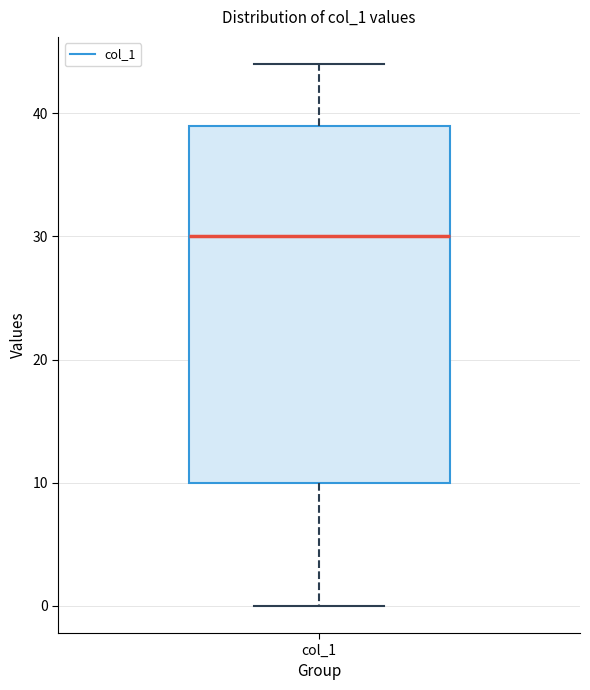

Read this box plot against the y-axis: the position of the median line, the range covered by the box, and the ends of both whiskers. The values are not printed on the chart, so give them approximately, as read against the axis.

median 30, box 10 to 39, whiskers 0 to 44